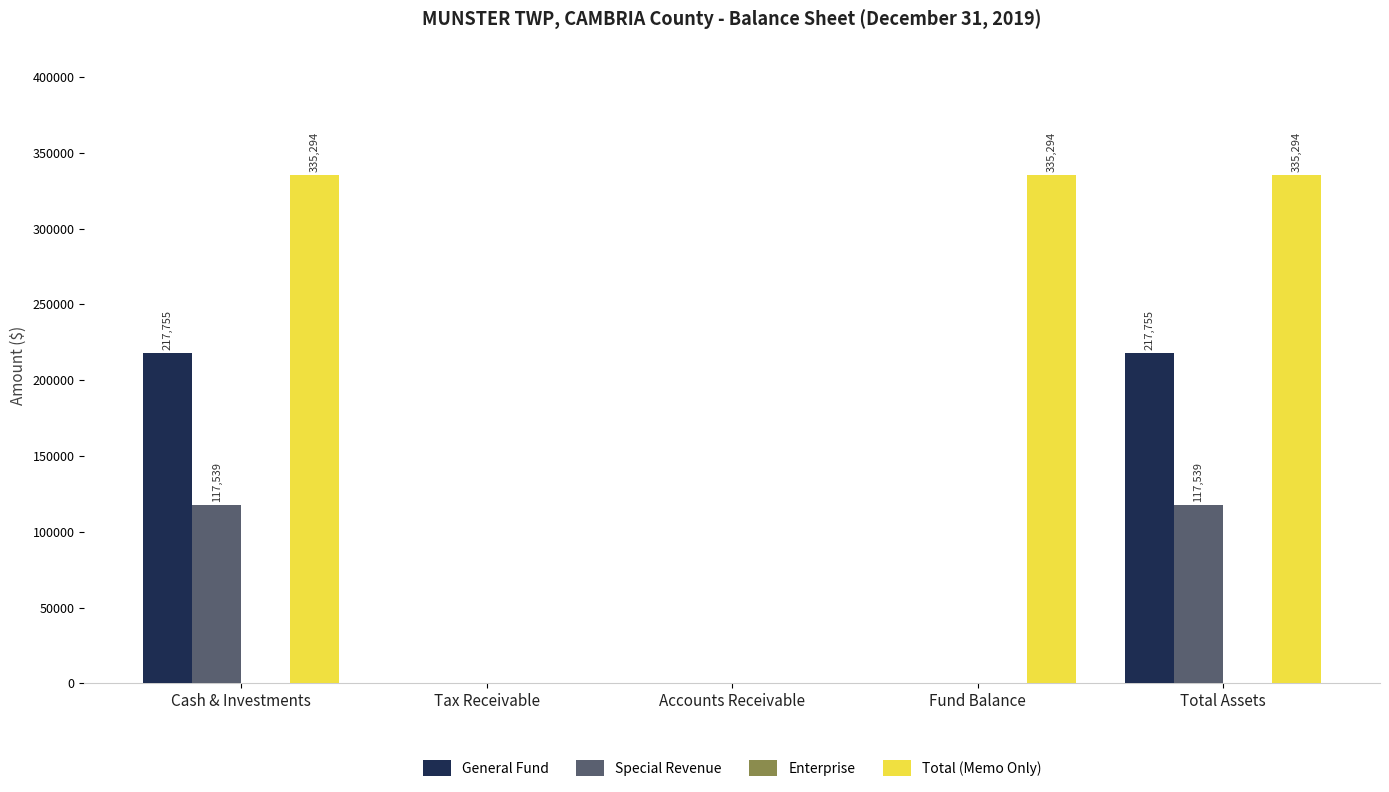

The Total (Memo Only) series shows 335294 at Fund Balance. True or false?

True